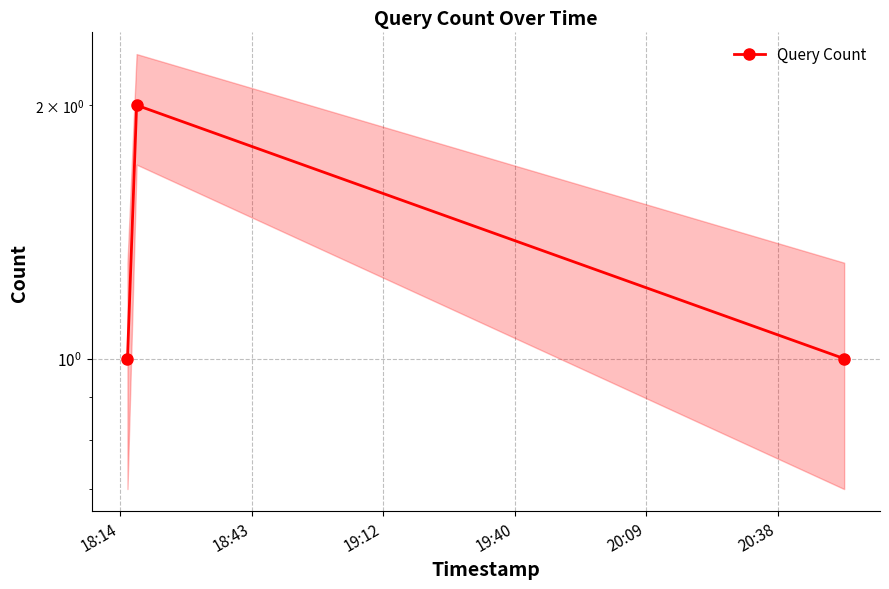

What is the smallest value displayed?

1